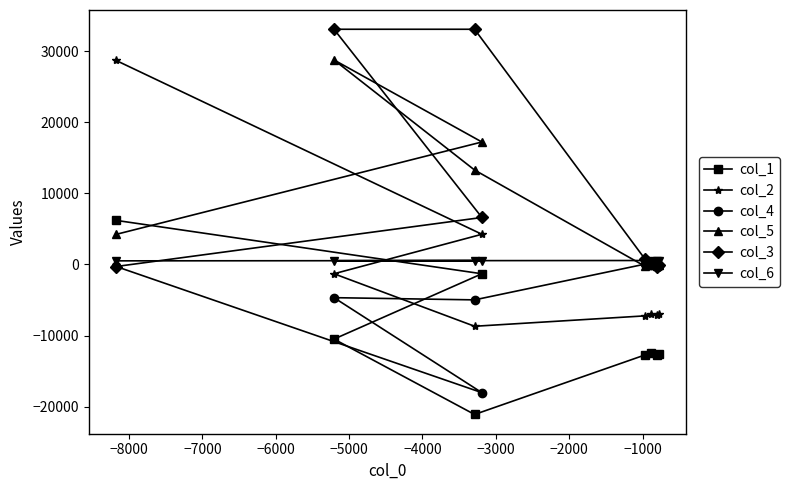

Which series has the widest spread of values?

col_2